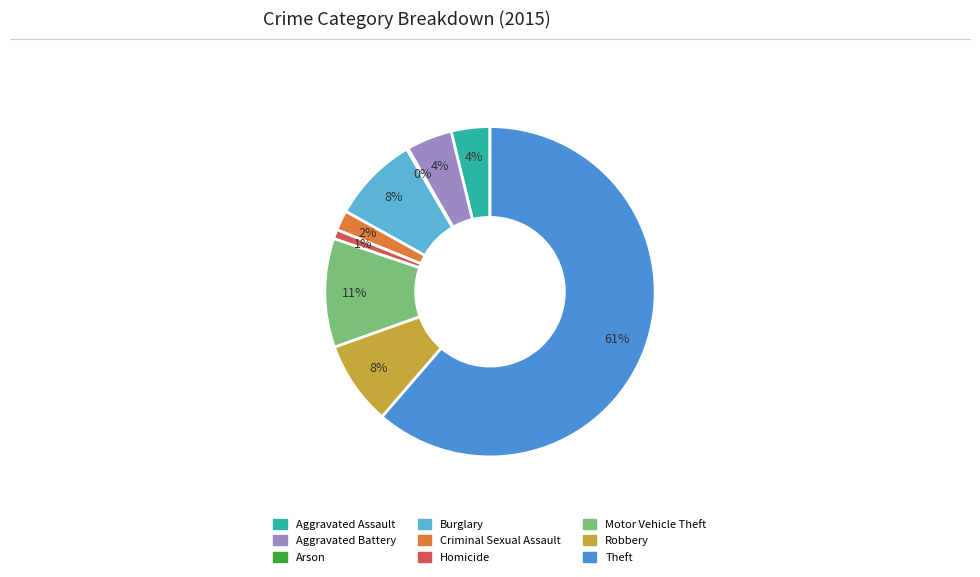

What percentage is the Aggravated Battery slice, to the nearest percent?

4%